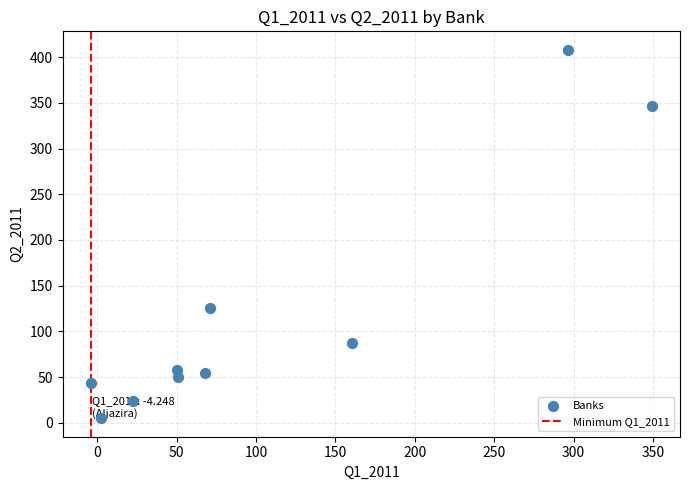

What Y value in the scatter plot is closest to 206?

126.1